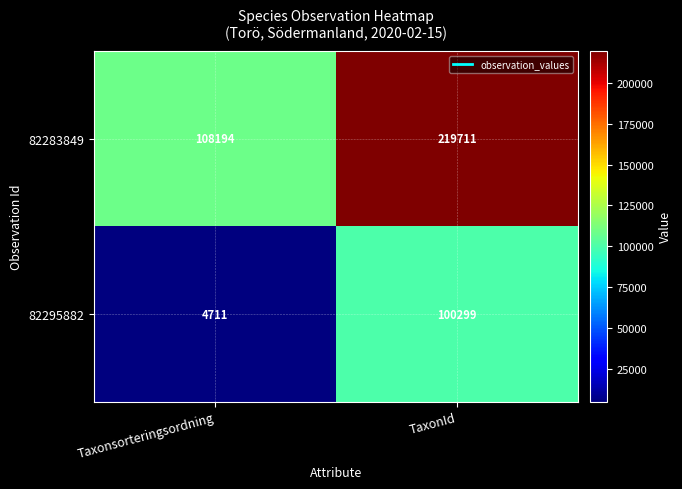

At which category does the chart reach its minimum across all series?

Taxonsorteringsordning